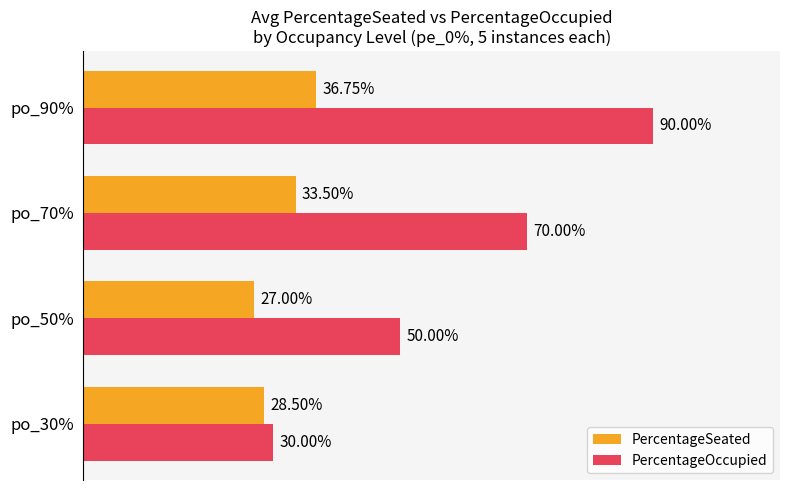

Rank the series by their average value, from highest to lowest.

PercentageOccupied, PercentageSeated